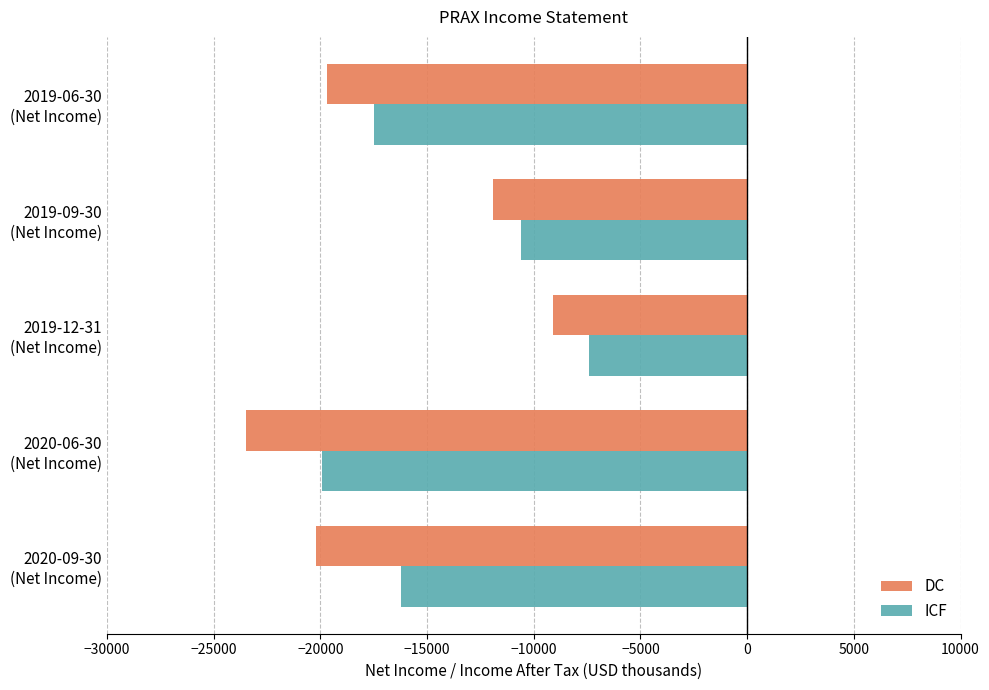

What is the minimum value shown in the chart?

-23500